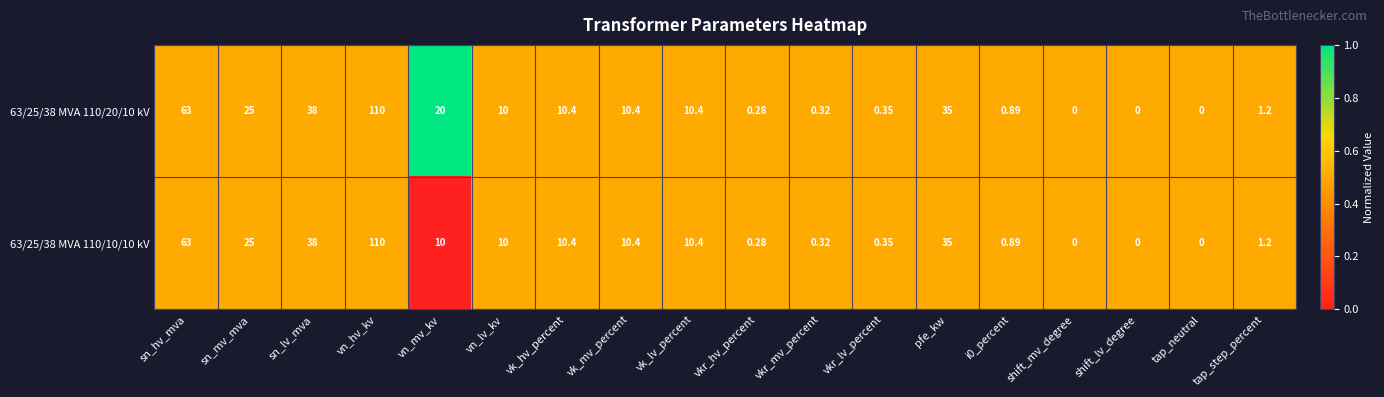

At which label does 63/25/38 MVA 110/10/10 kV first exceed 10?

sn_hv_mva